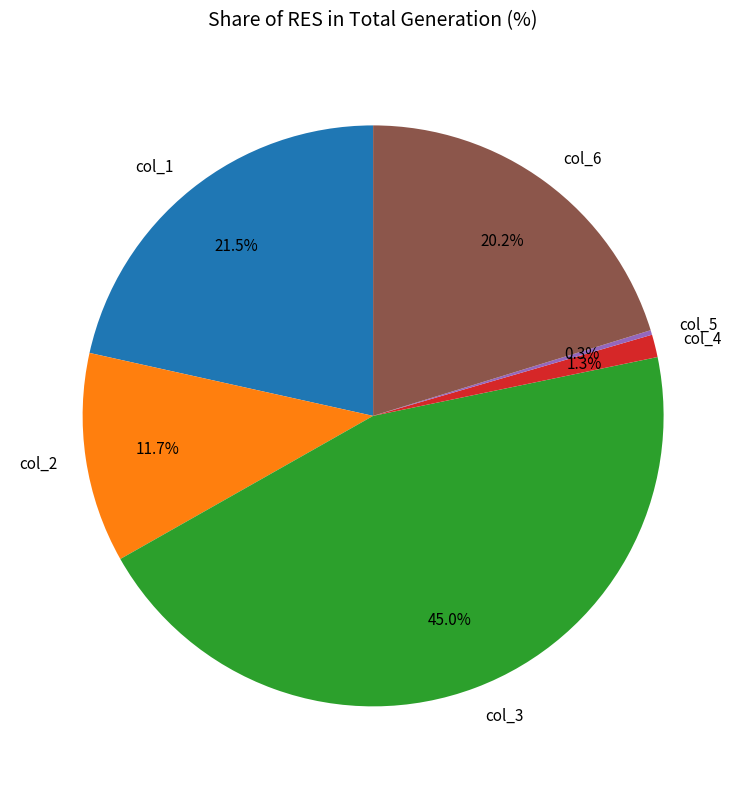

What portion of the pie excludes col_6?

79.8%